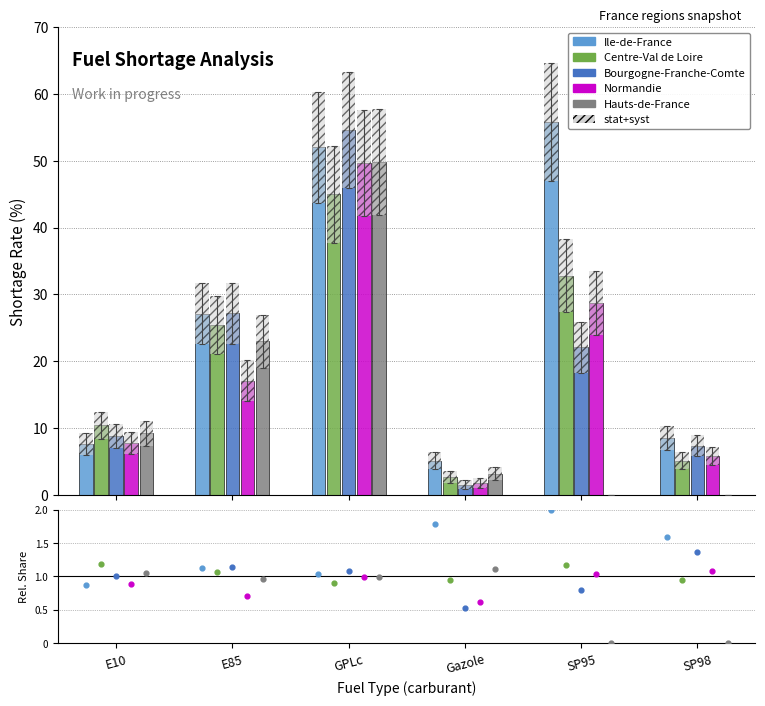

Which series contains the highest Y value?

Ile-de-France